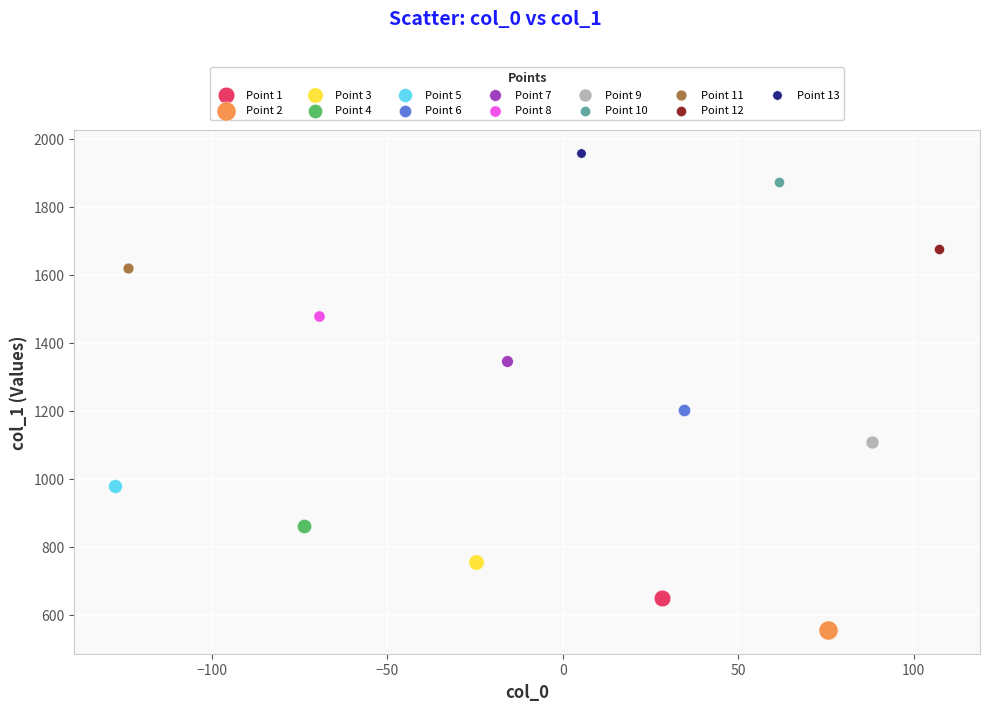

What are all the series names shown in the legend?

Point 1, Point 2, Point 3, Point 4, Point 5, Point 6, Point 7, Point 8, Point 9, Point 10, Point 11, Point 12, Point 13